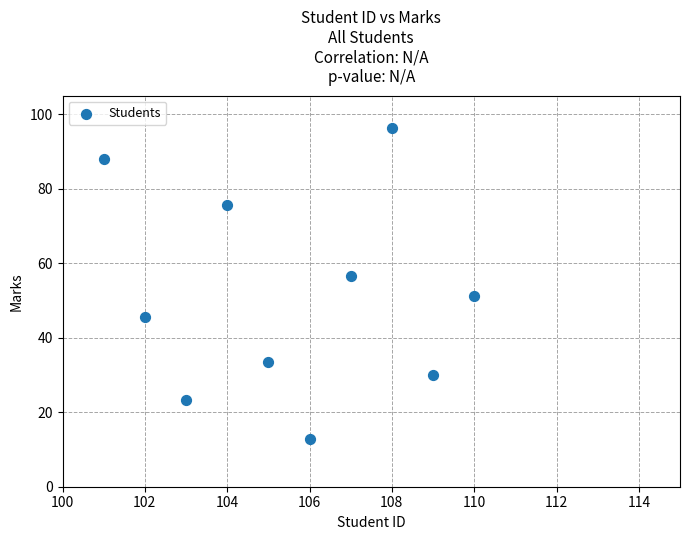

What is the range of X values (max minus min)?

9.0